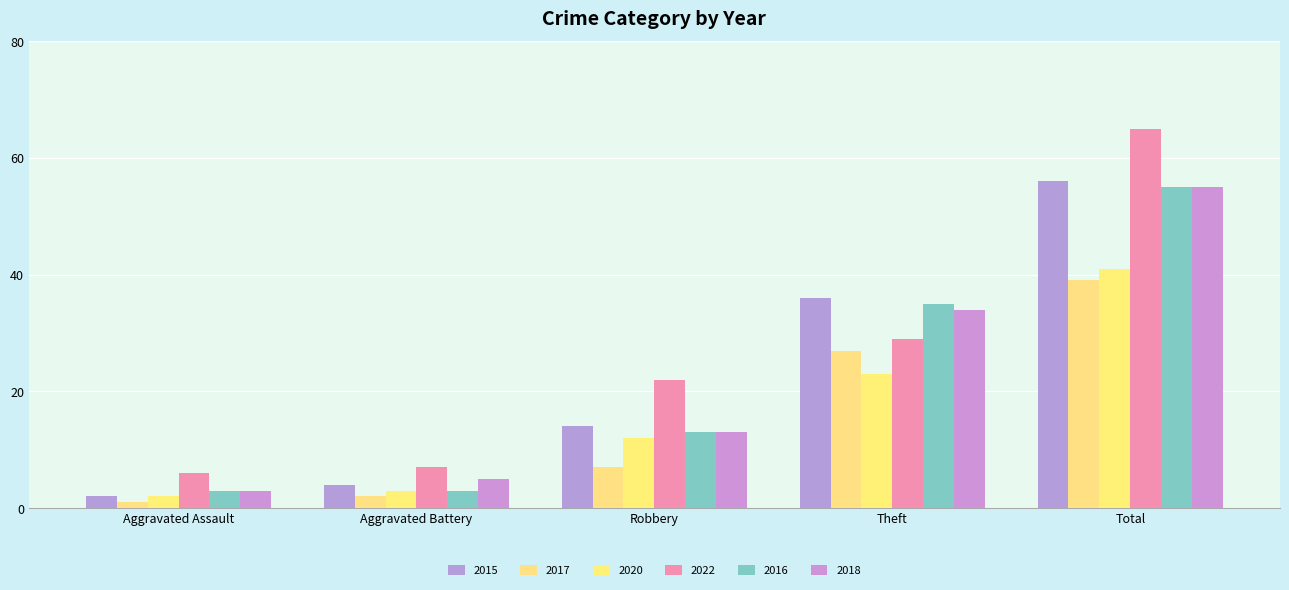

At which label does 2020 first exceed 12?

Theft